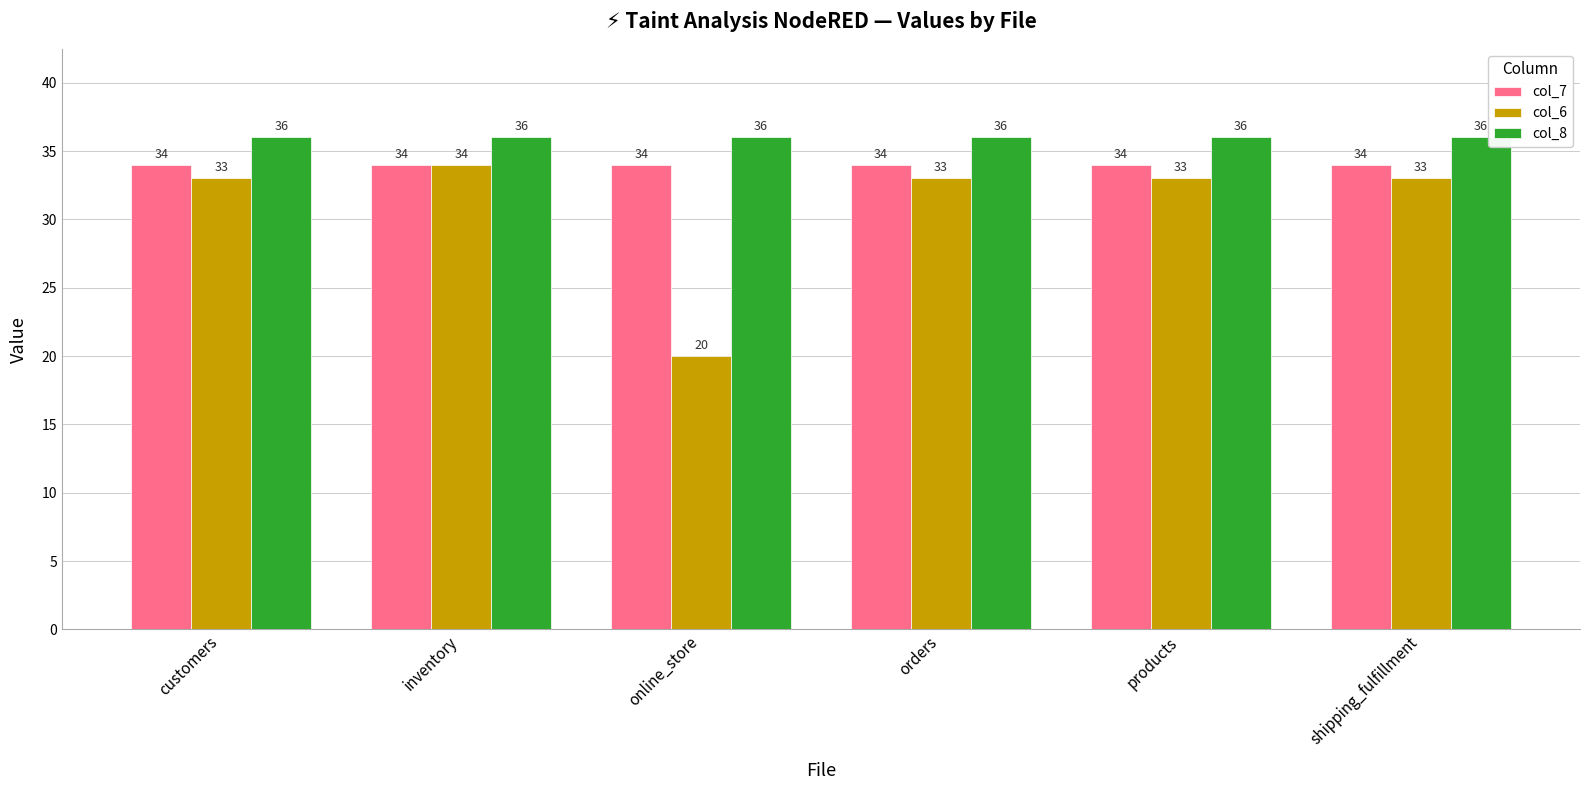

At how many categories does at least one series exceed 23?

6